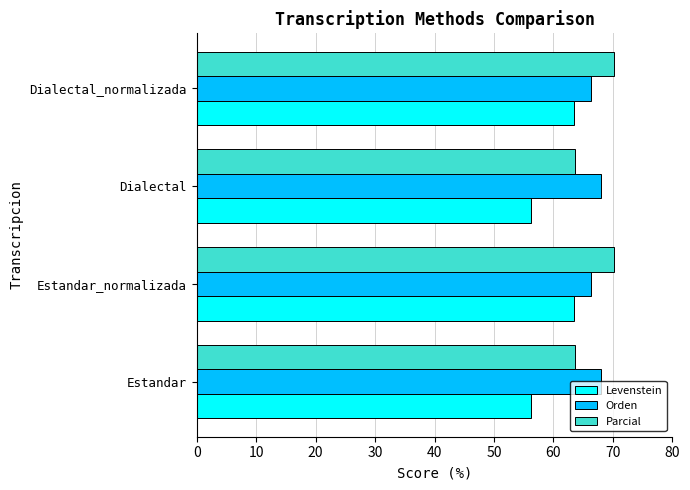

Is the value of Orden at Dialectal greater than the value of Parcial at Dialectal?

Yes